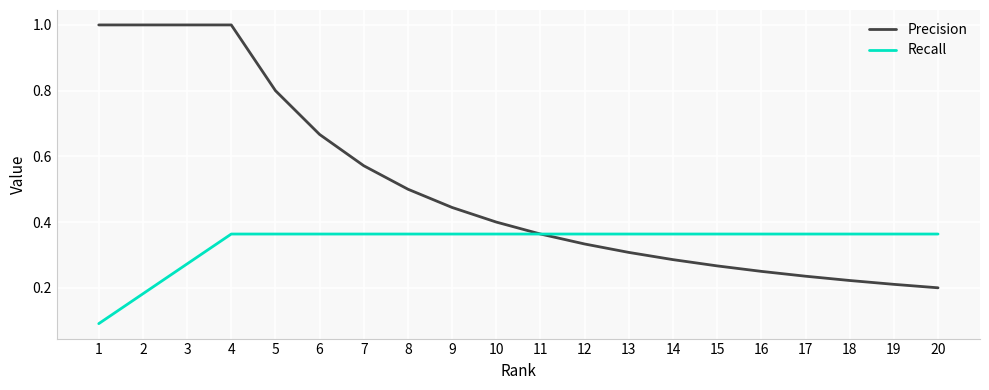

What is the highest value of the Precision series?

1.0